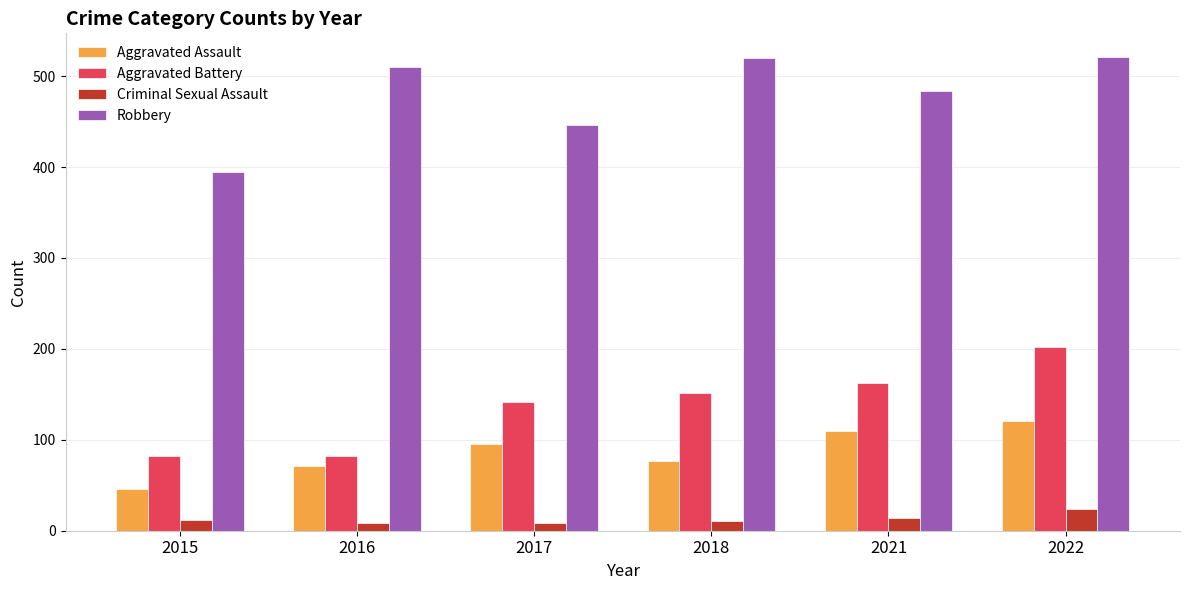

What is the sum of all Aggravated Battery values?

823